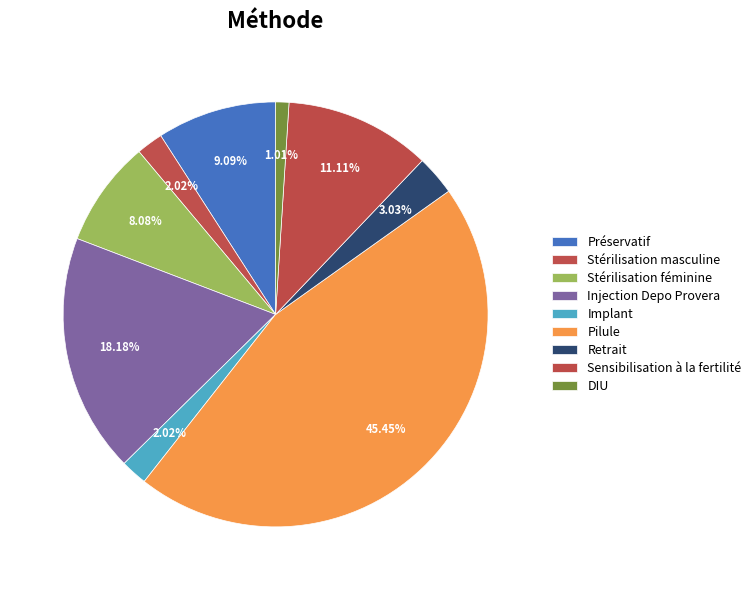

Rank the categories by value from lowest to highest.

DIU, Stérilisation masculine, Implant, Retrait, Stérilisation féminine, Préservatif, Sensibilisation à la fertilité, Injection Depo Provera, Pilule